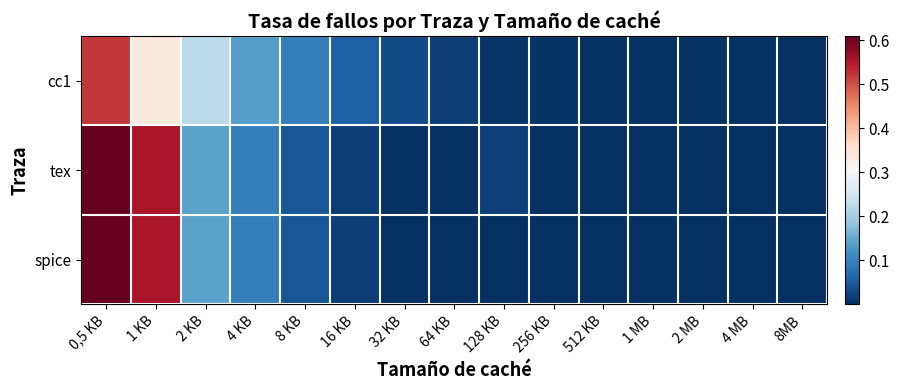

What is the maximum value shown in the chart?

0.6